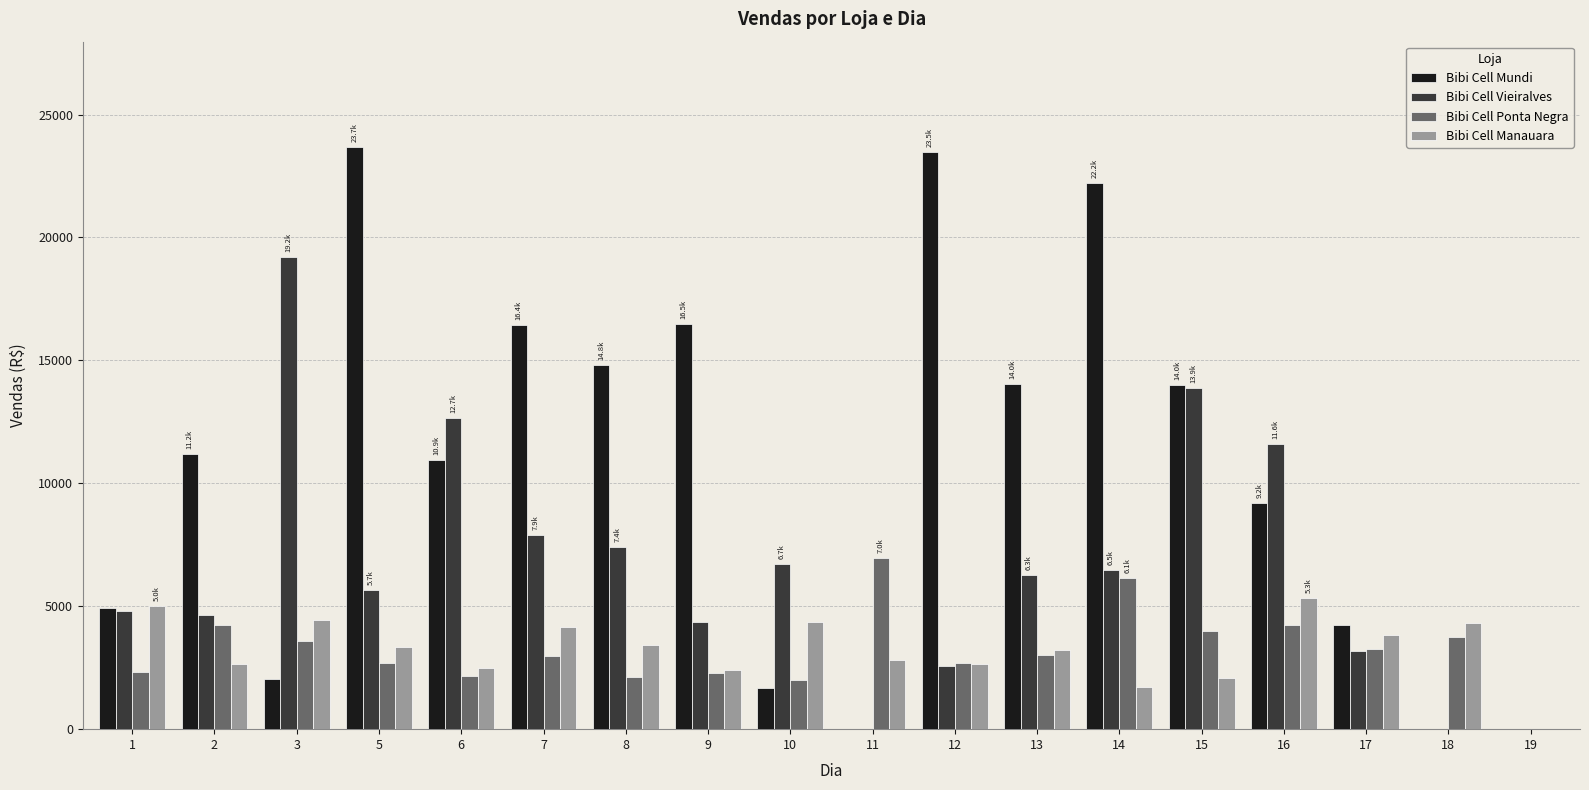

What is the maximum value for Bibi Cell Ponta Negra?

6974.9